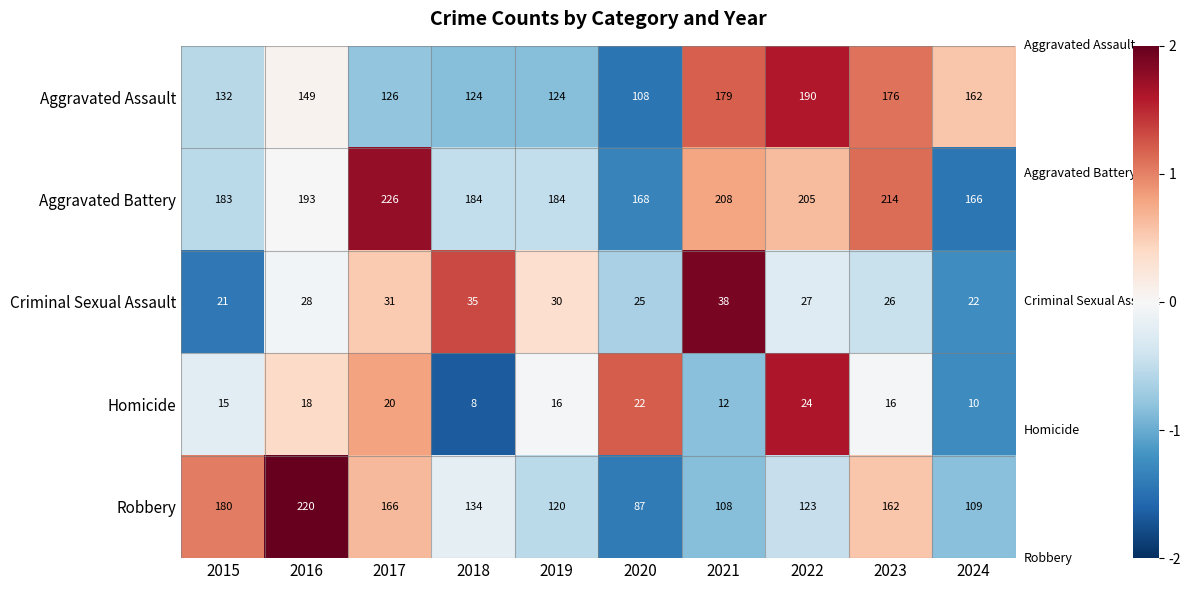

What is the total value across all series at 2018?

485